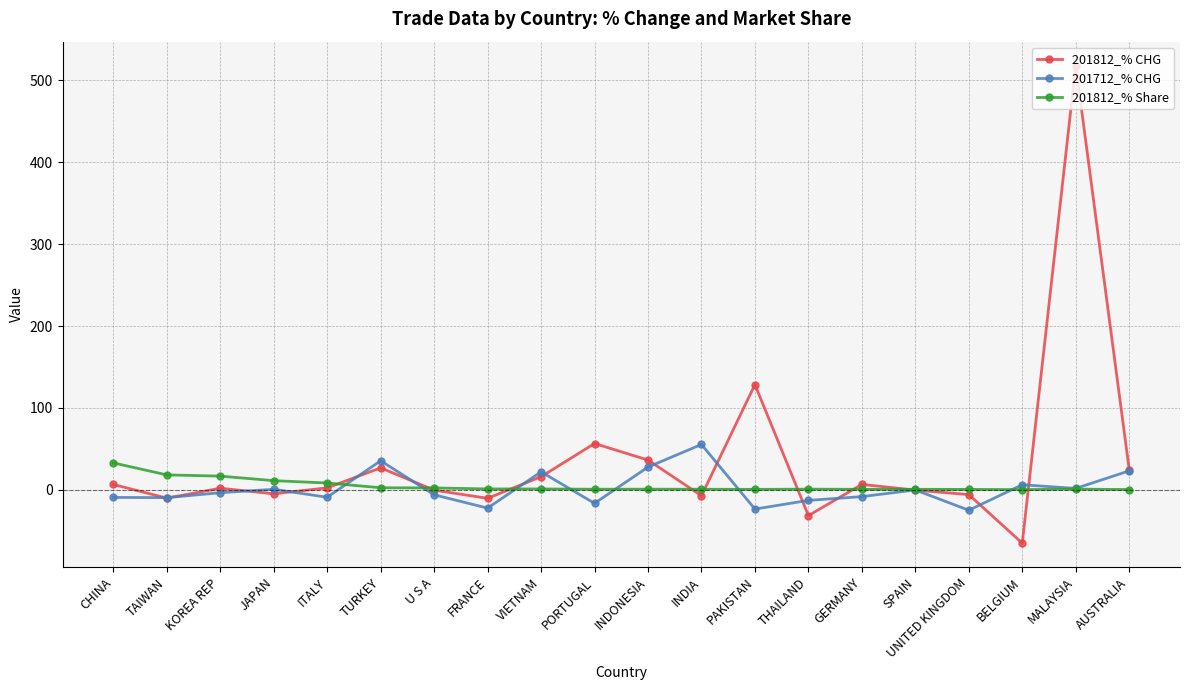

The value of 201812_% CHG at GERMANY is 6.5. True or false?

True